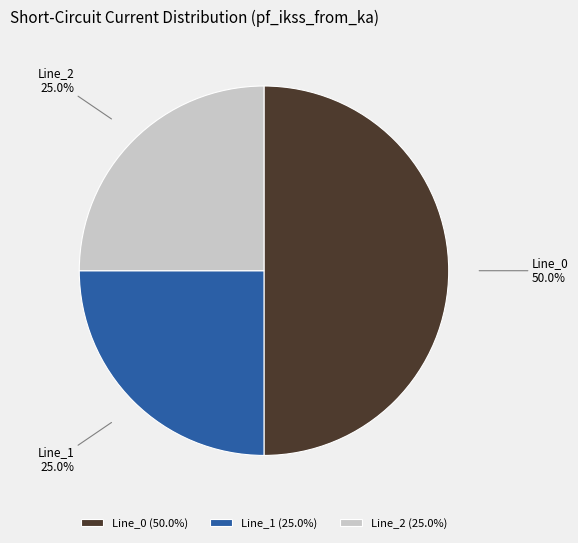

Combined, what portion of the pie is Line_1 and Line_0?

75.0%